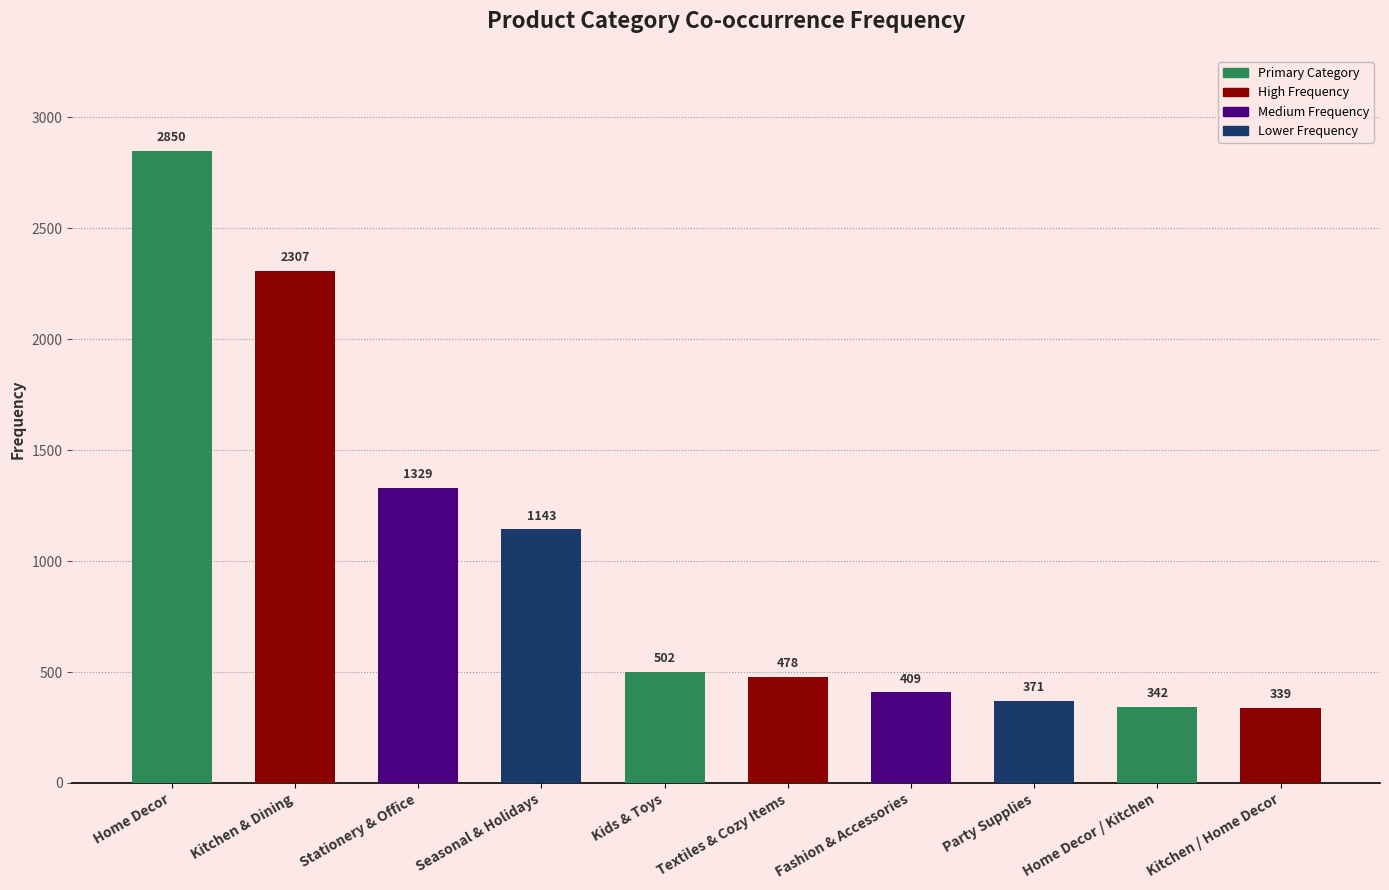

Reading right to left, transcribe all the data shown in this chart.

Kitchen / Home Decor=339	Home Decor / Kitchen=342	Party Supplies=371	Fashion & Accessories=409	Textiles & Cozy Items=478	Kids & Toys=502	Seasonal & Holidays=1143	Stationery & Office=1329	Kitchen & Dining=2307	Home Decor=2850